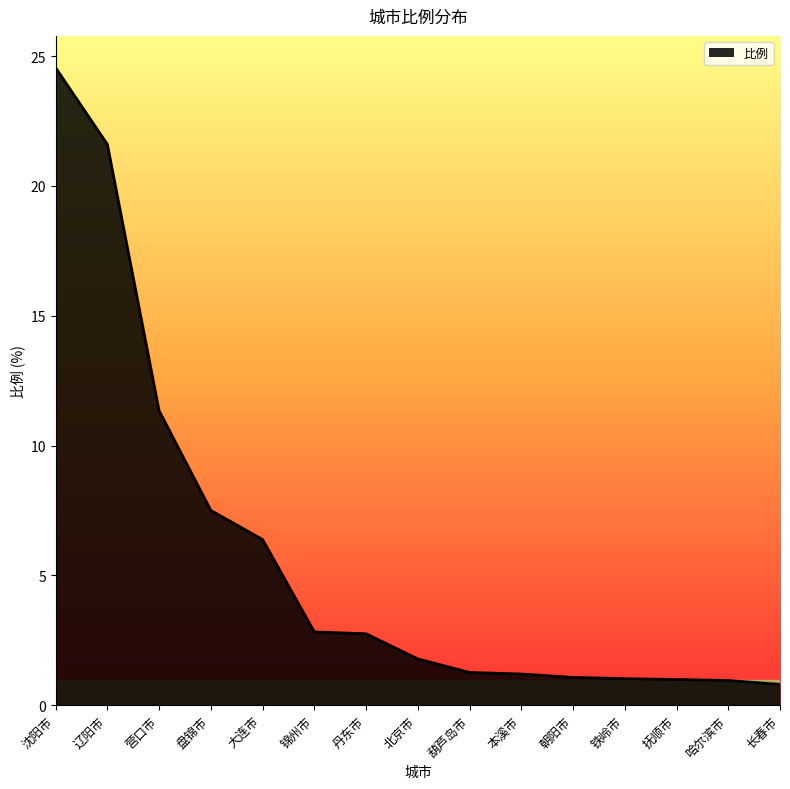

What is the ratio of the value at 营口市 to the value at 朝阳市?

10.6